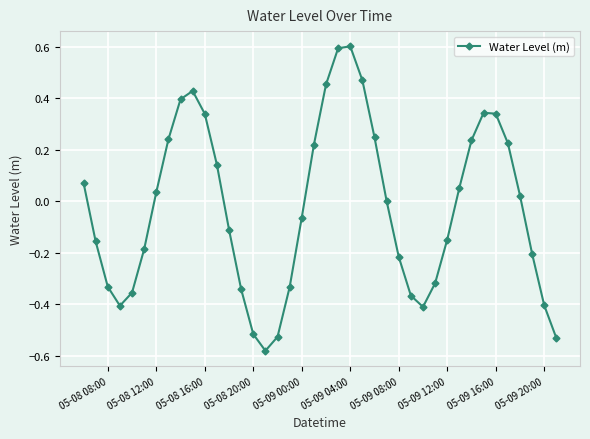

True or false: there are more than 1 points higher than both neighbors.

True